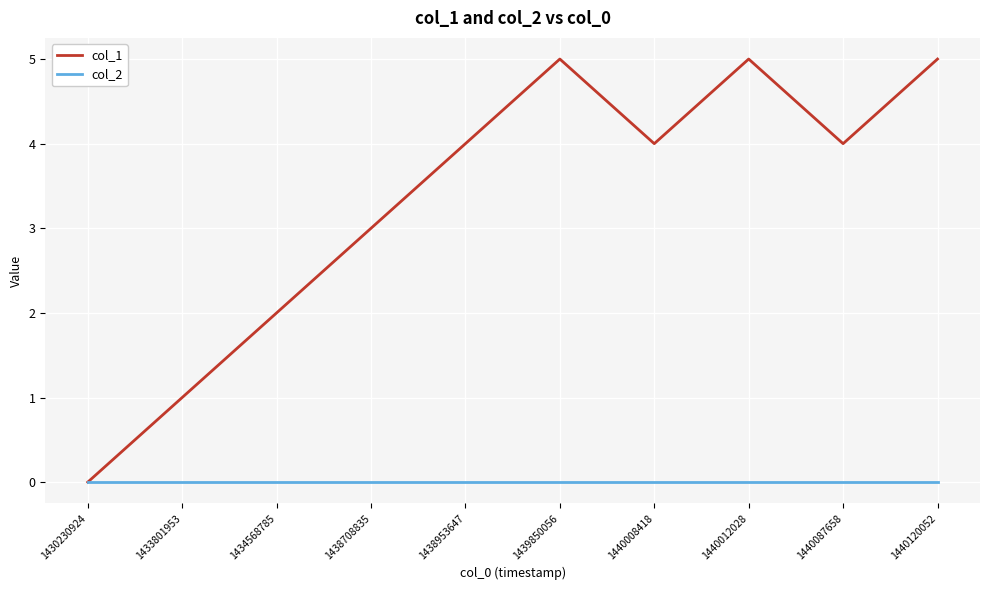

What is the difference between the highest and lowest values at 1440012028?

5